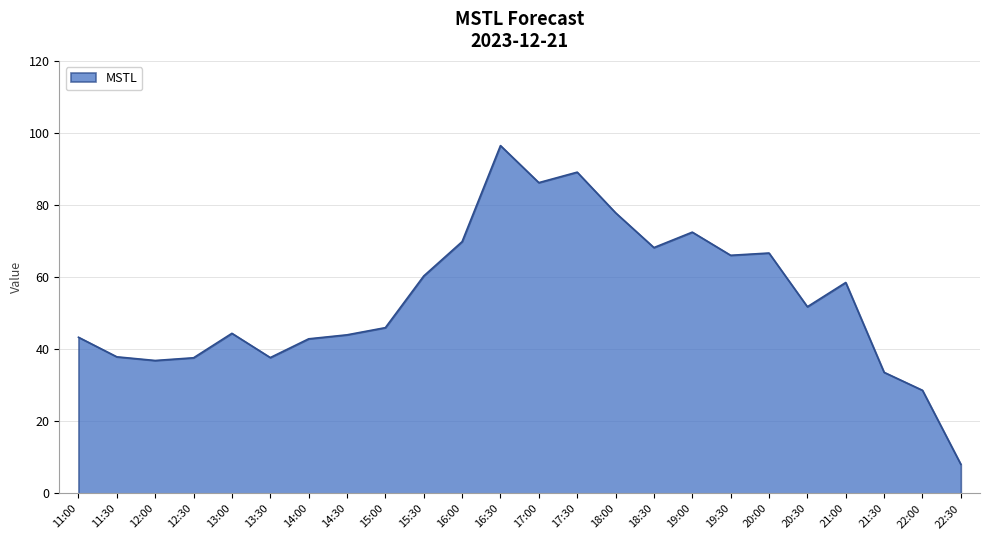

True or false: the data shows 37.9 at 11:30.

True